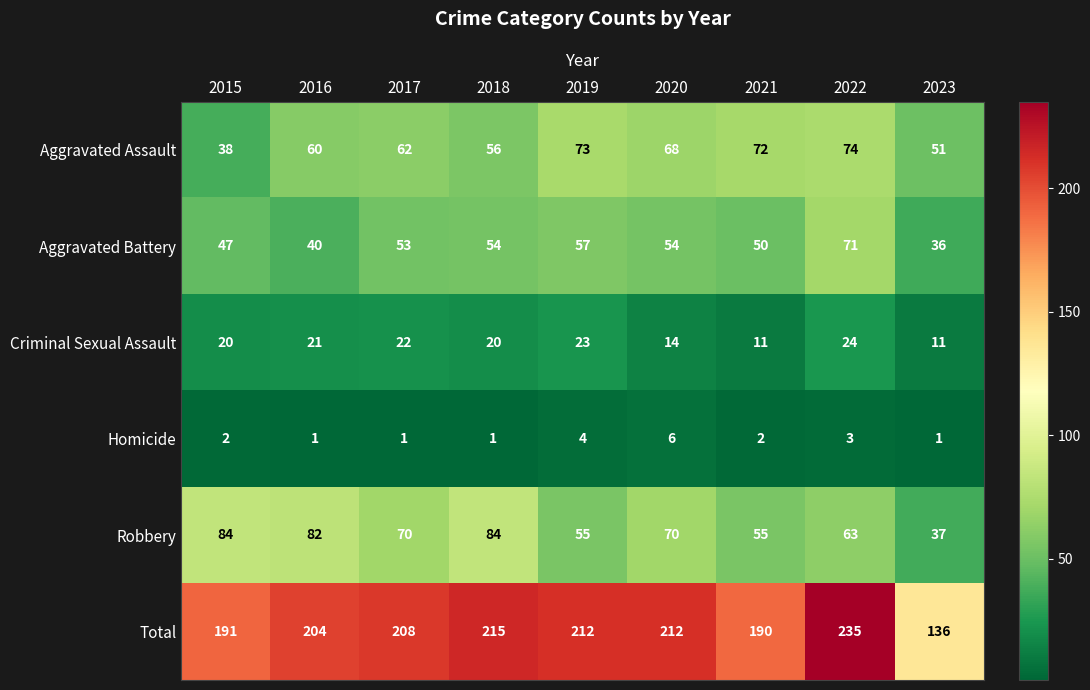

What is the average value of the Aggravated Battery series?

51